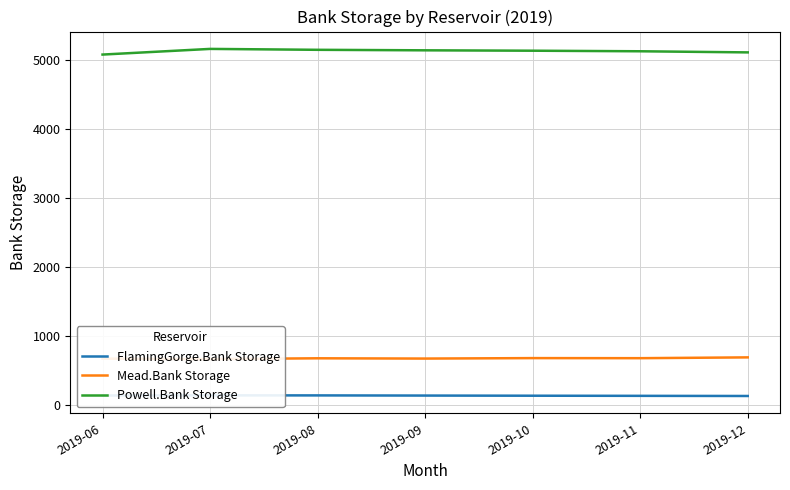

Where does the Powell.Bank Storage series first go above 5141?

2019-07